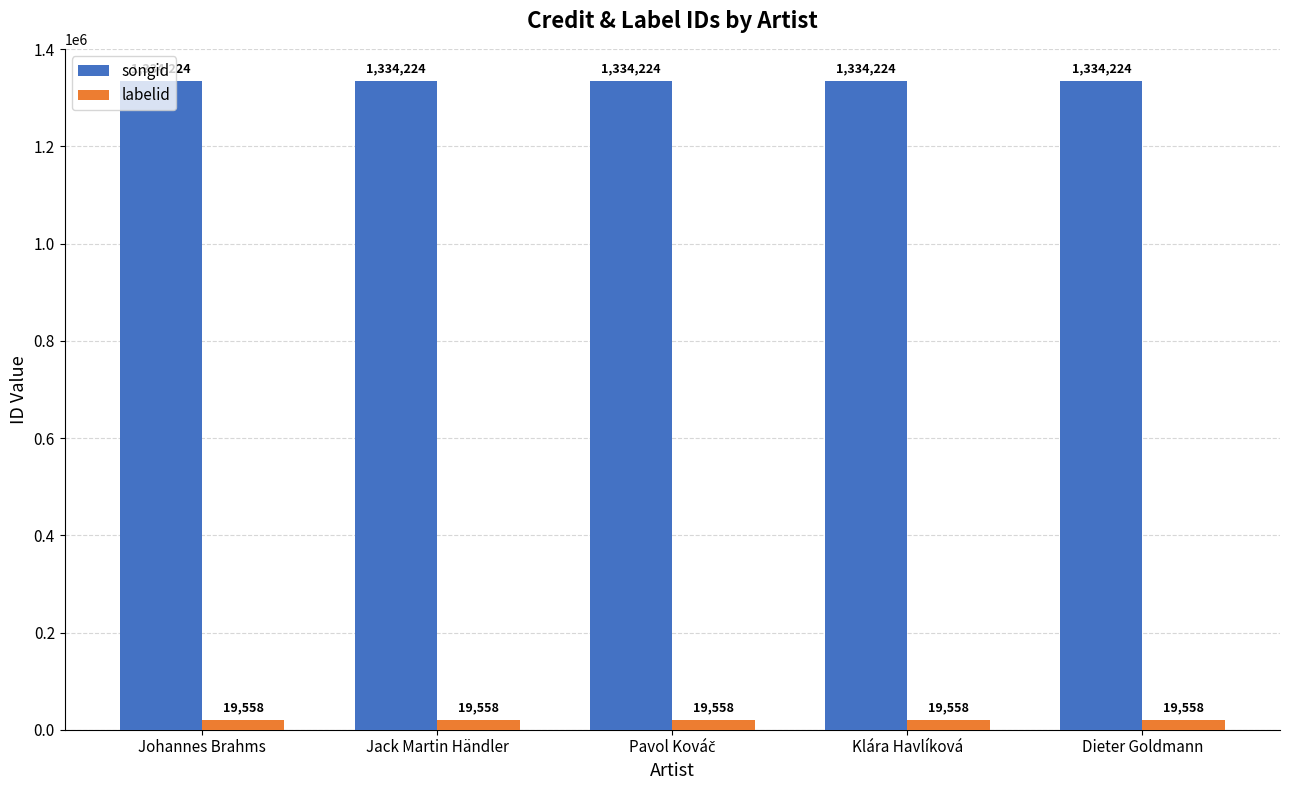

The value of labelid at Jack Martin Händler is 19558. True or false?

True